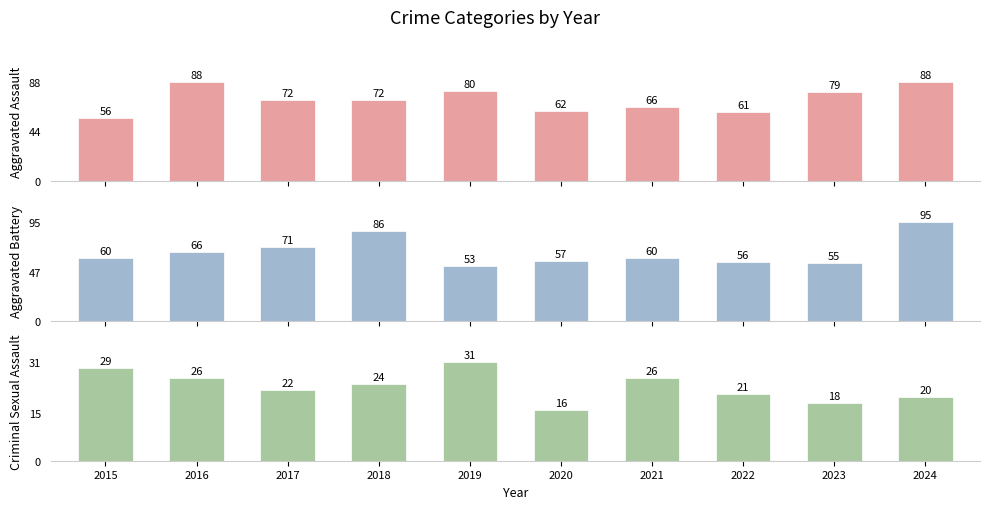

Rank the series at 2016 from highest to lowest value.

Aggravated Assault, Aggravated Battery, Criminal Sexual Assault